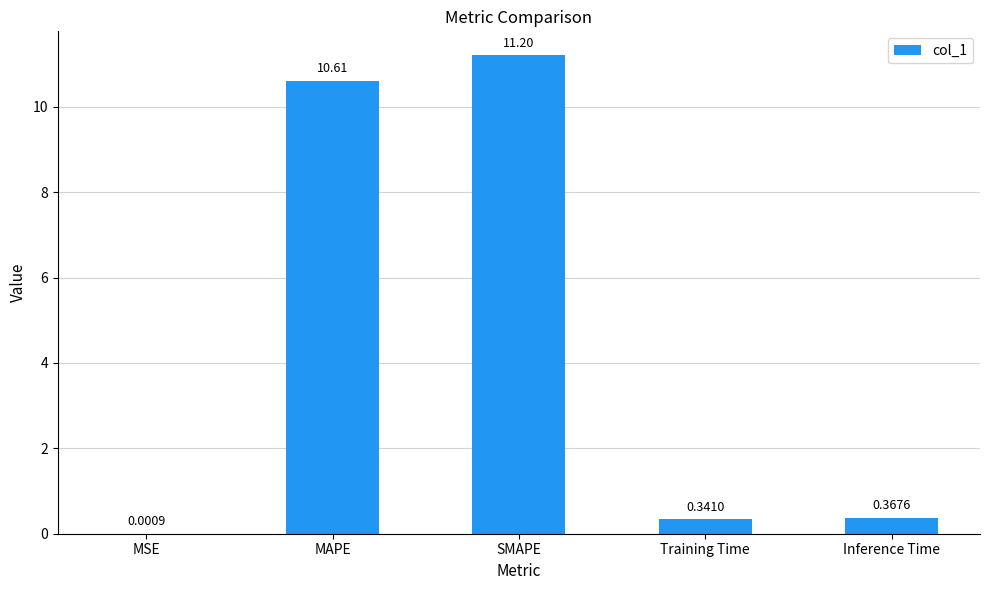

What is the change in value from MAPE to Training Time?

-10.3